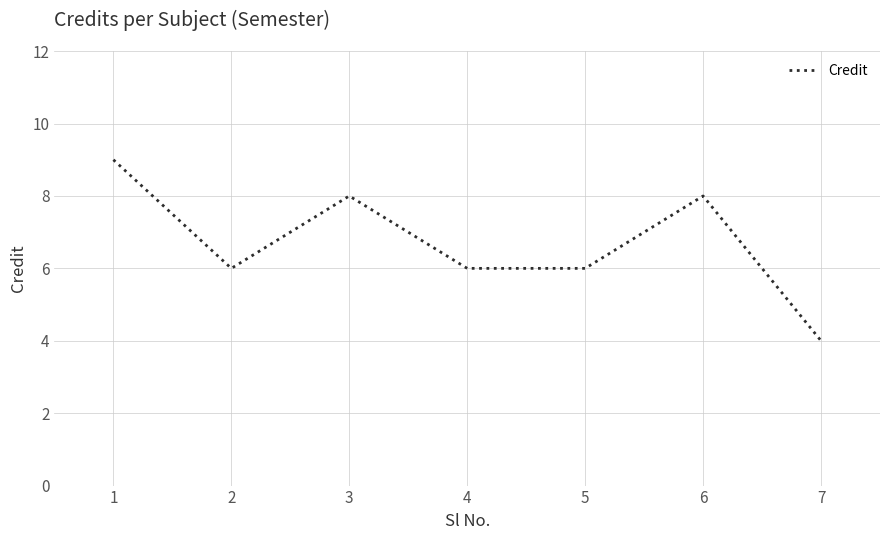

Does the chart display data point markers on the line(s)?

No